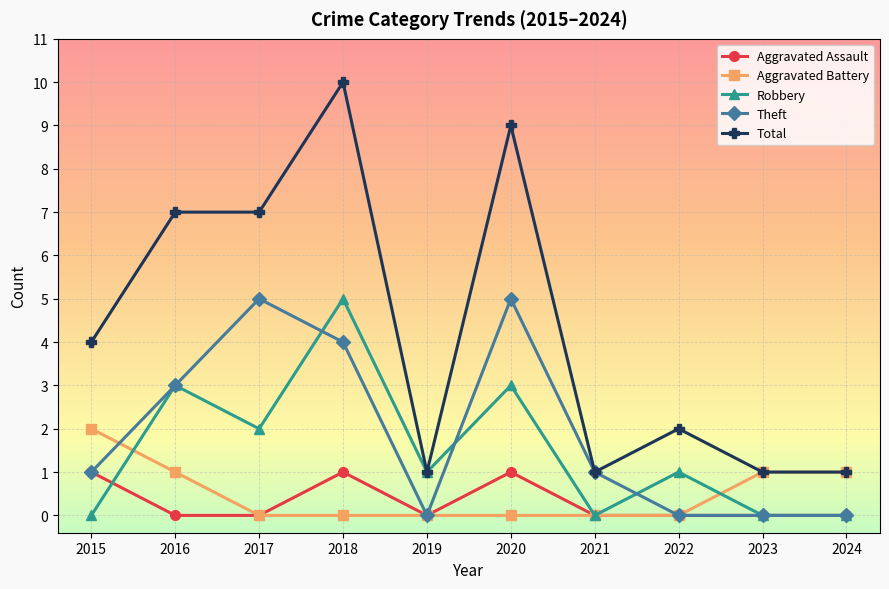

How many lines are shown in the chart?

5